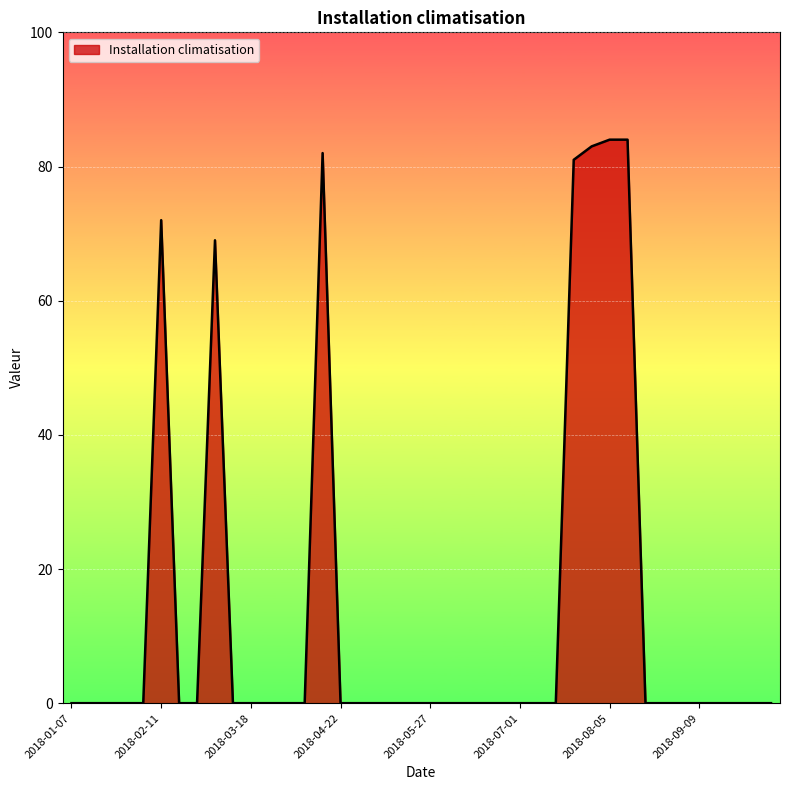

What is the difference between the maximum and minimum values?

84